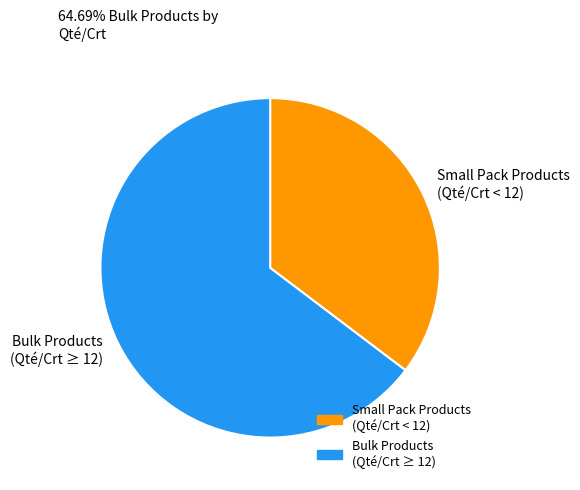

Is it true that Bulk Products (Qté/Crt ≥ 12) is 65% of the pie?

True